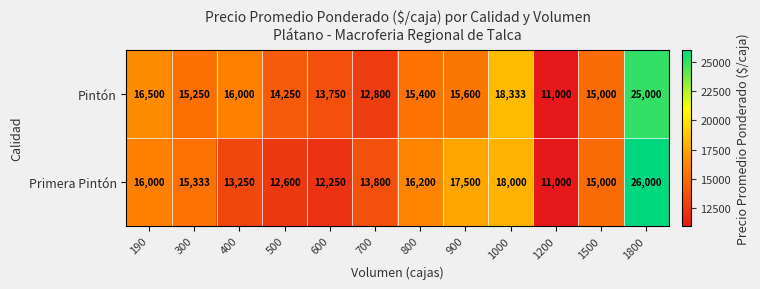

How many series are shown in this chart?

2